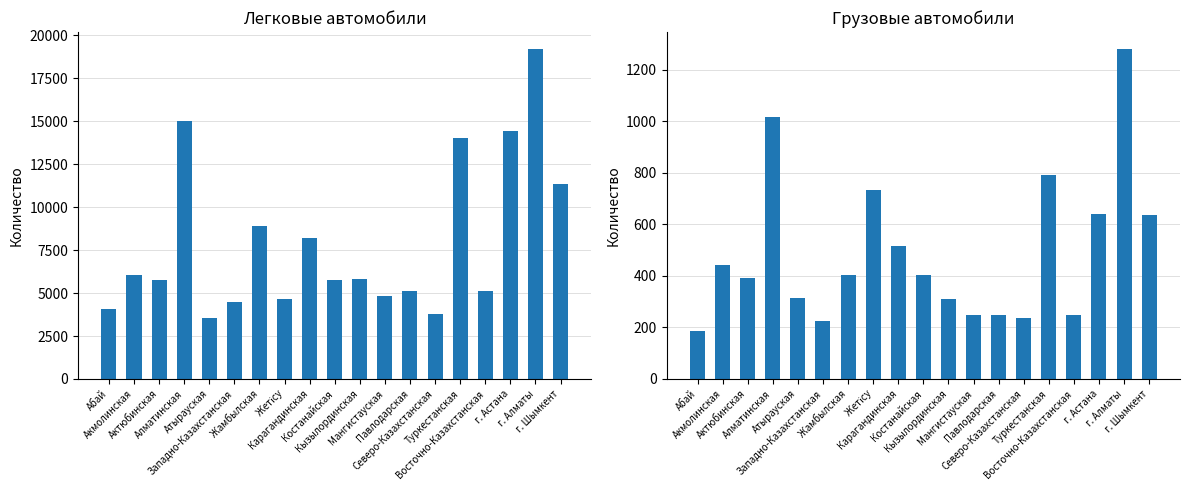

At which label does Легковые reach its peak?

г. Алматы